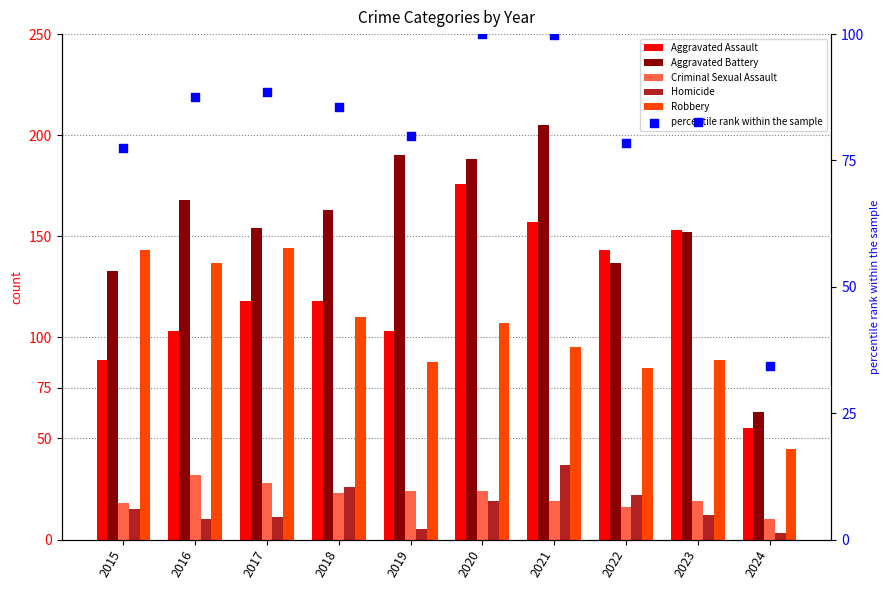

At how many categories does at least one series exceed 67?

9